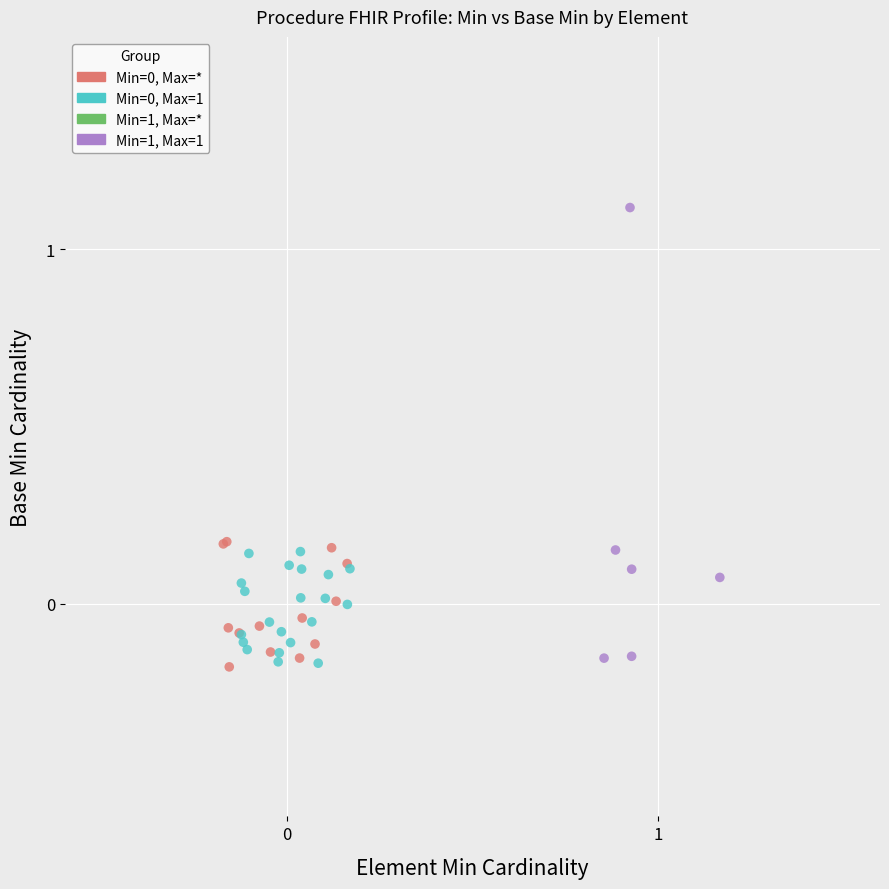

Which series contains the highest Y value?

Min=1, Max=1